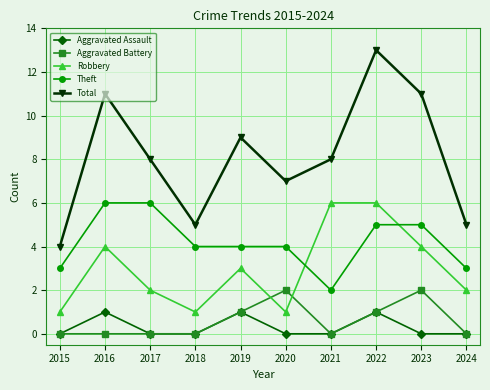

Which series changed the most between 2023 and 2024?

Total